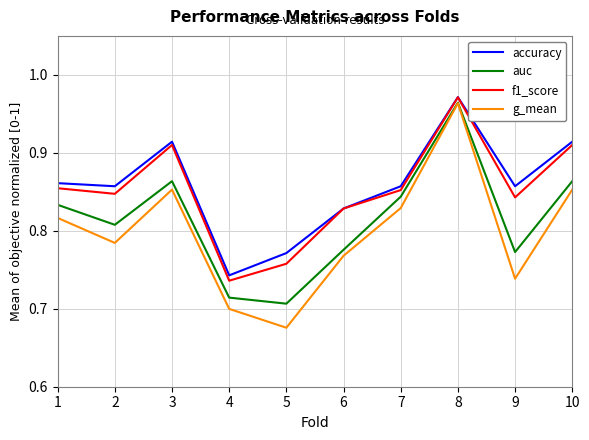

True or false: g_mean has more than 1 points higher than both neighbors.

True